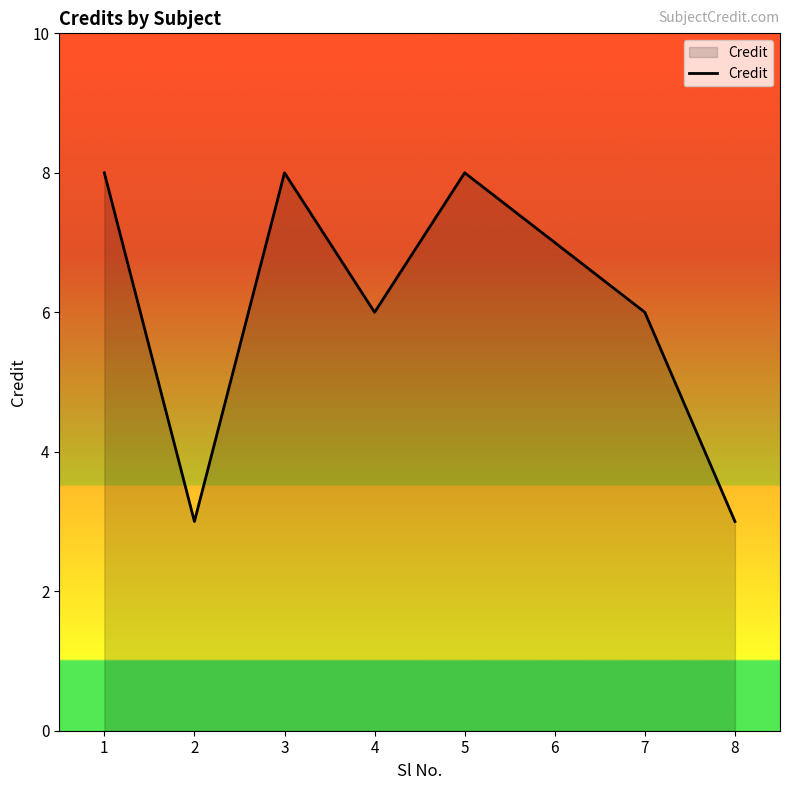

What is the change in value from 2 to 4?

+3